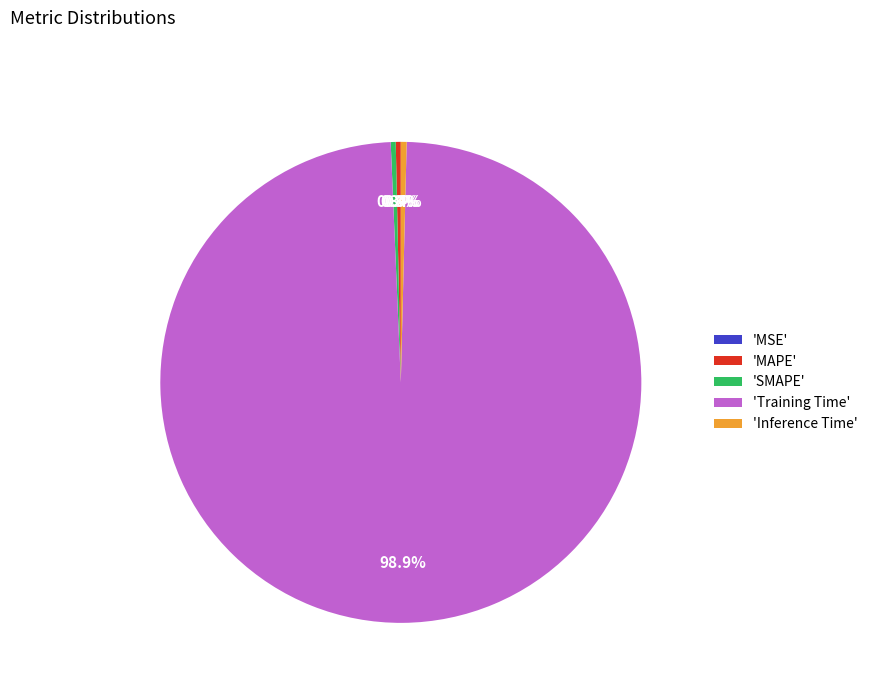

Combined, do 'Inference Time' and 'MAPE' account for over 50%?

No